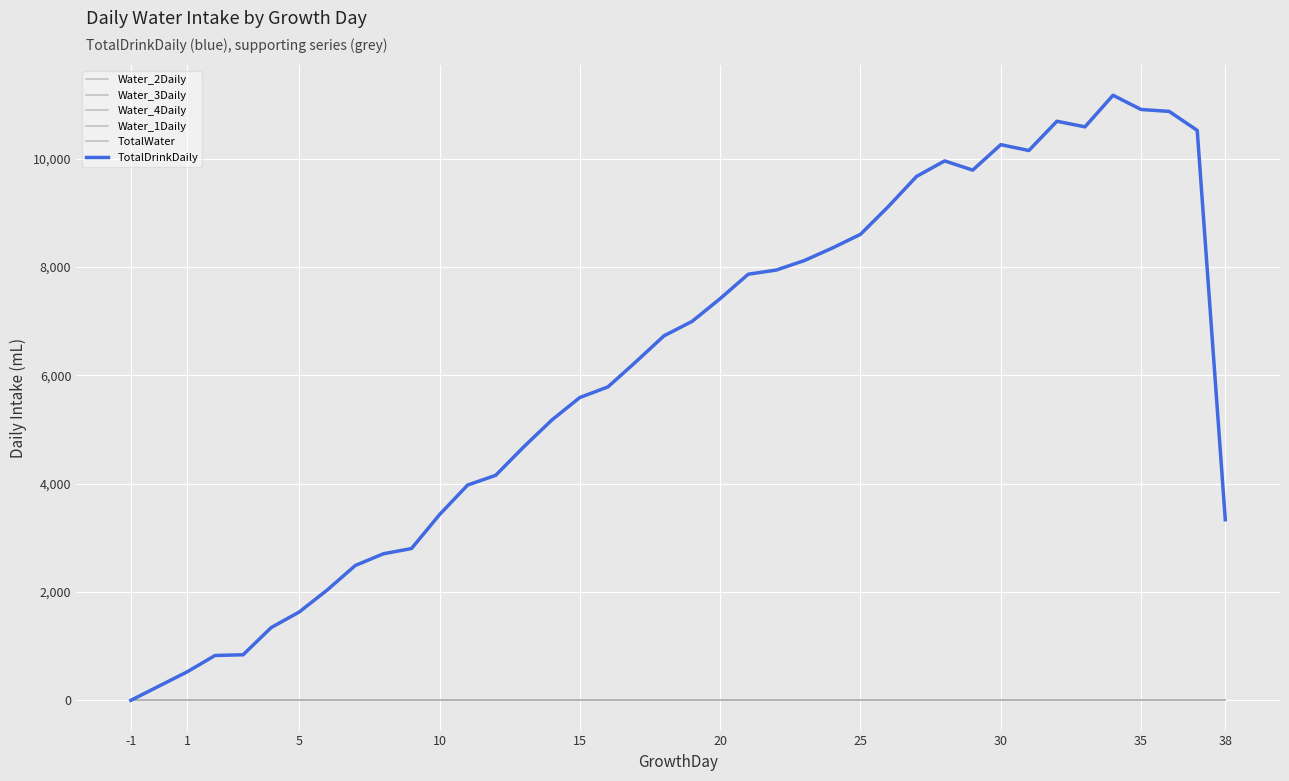

How many lines are shown in the chart?

6